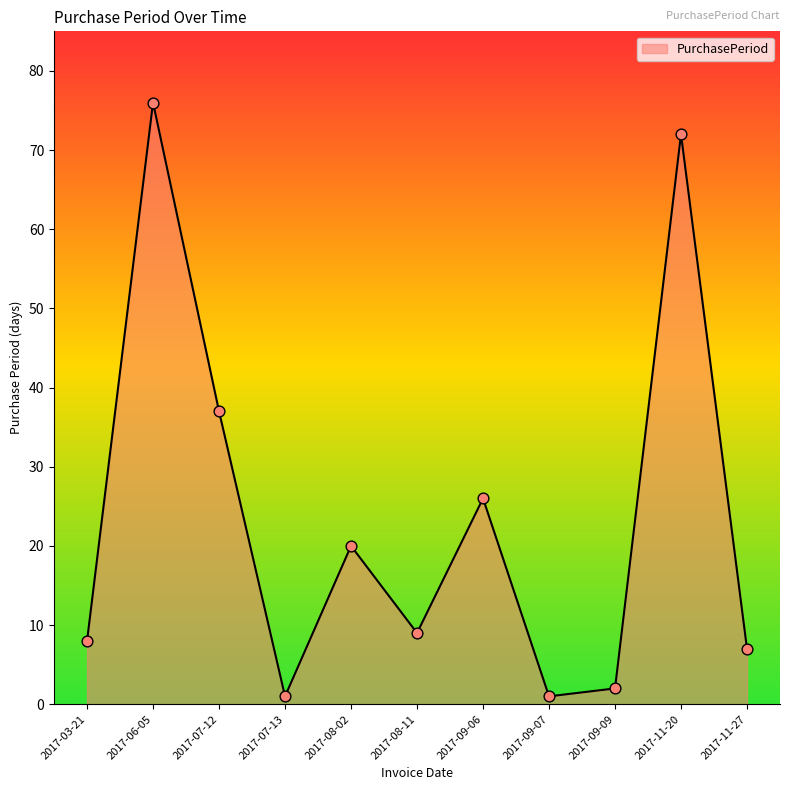

What is the change in value from 2017-07-13 to 2017-08-02?

+19